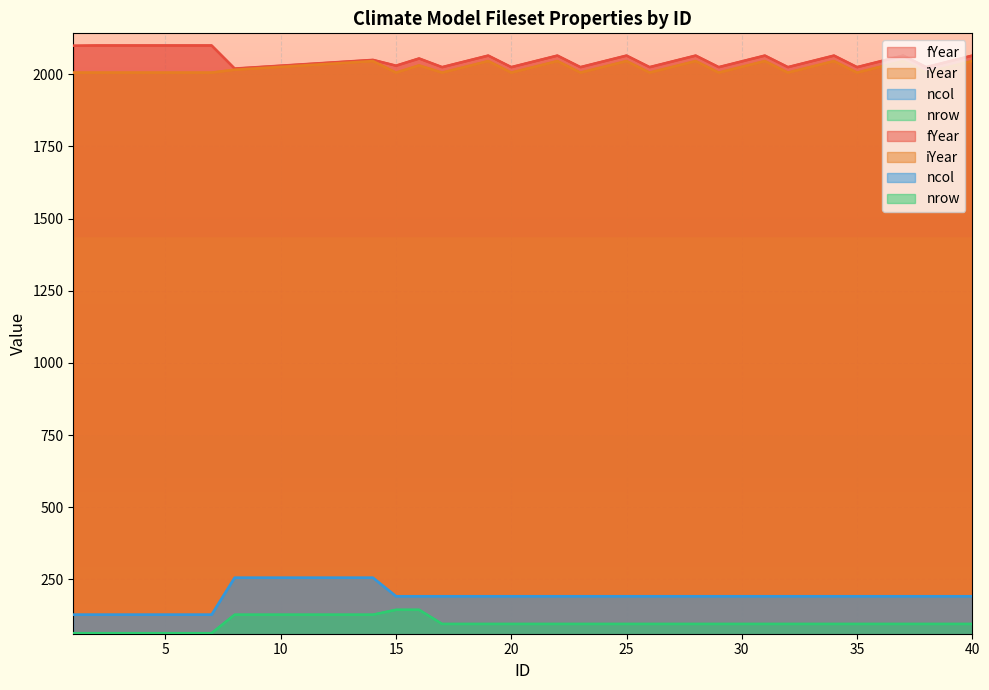

What is the difference between the maximum and second lowest values in the nrow series?

81